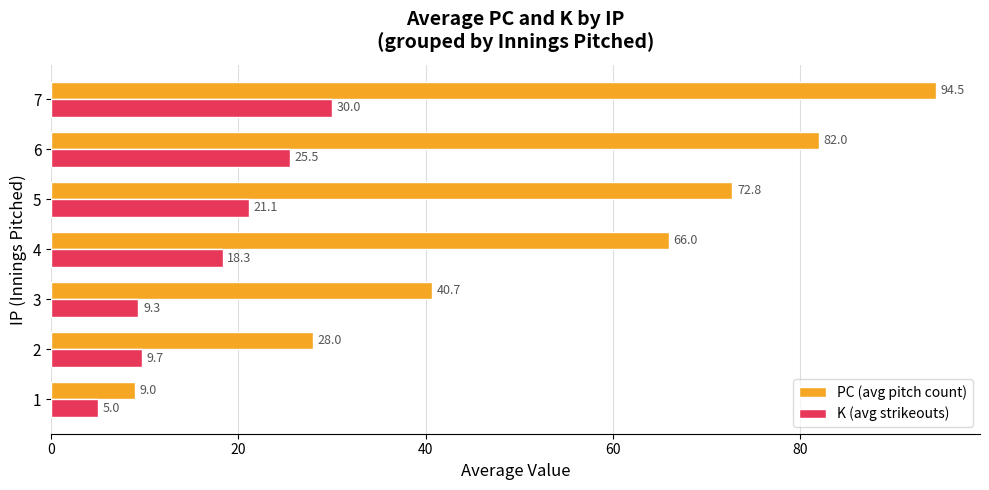

Rank the series by their average value, from highest to lowest.

PC (avg pitch count), K (avg strikeouts)